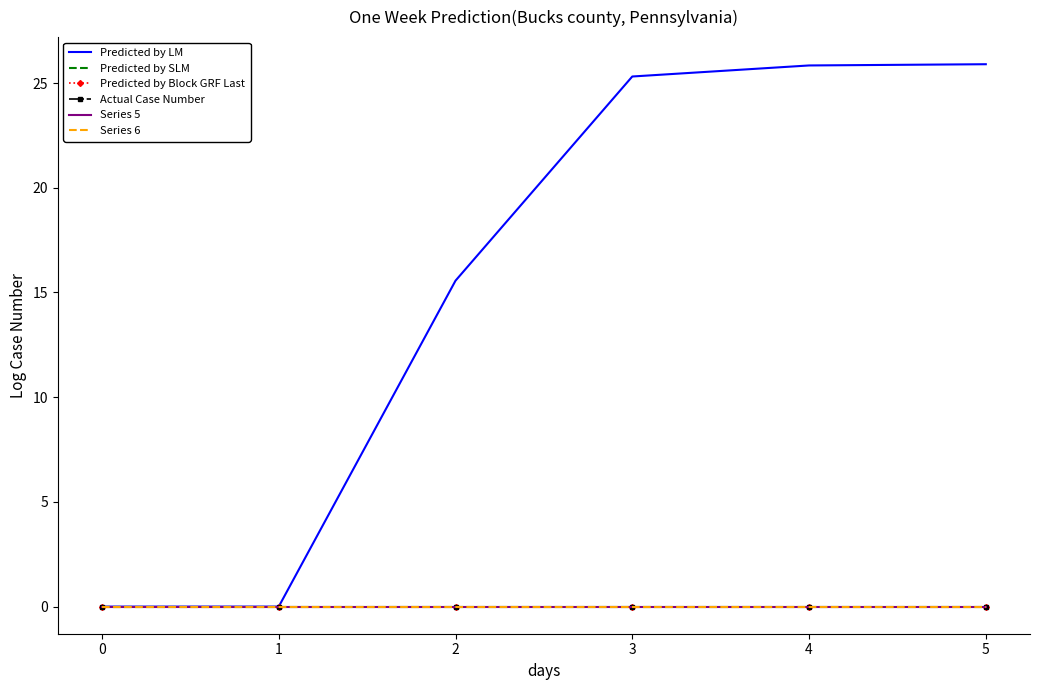

Reading left to right, list all the values displayed in this chart.

Predicted by LM: 0.0	0.0	15.6	25.3	25.8	25.9
Predicted by SLM: 0.0	0.0	0.0	0.0	0.0	0.0
Predicted by Block GRF Last: 0.0	0.0	0.0	0.0	0.0	0.0
Actual Case Number: 0.0	0.0	0.0	0.0	0.0	0.0
Series 5: 0.0	0.0	0.0	0.0	0.0	0.0
Series 6: 0.0	0.0	0.0	0.0	0.0	0.0